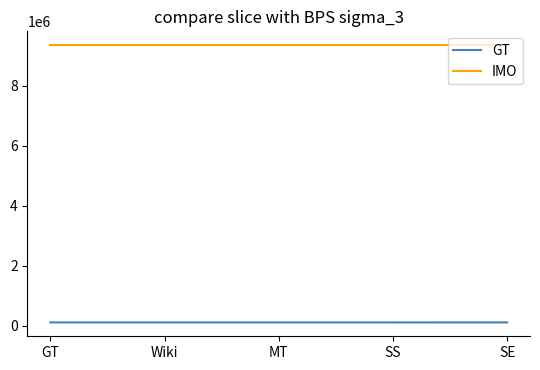

What is the sum of all IMO values?

46715660